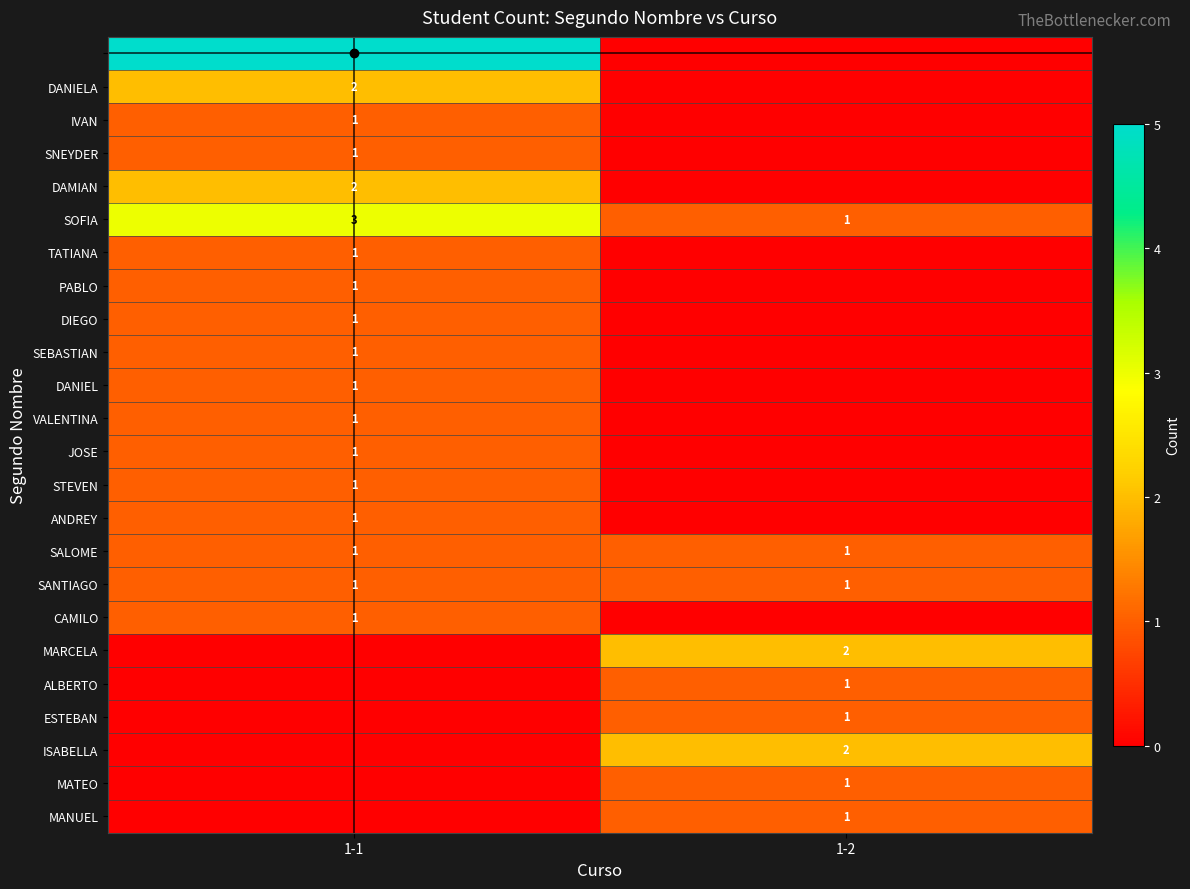

Is the value of DAMIAN at 1-1 greater than the value of SNEYDER at 1-1?

Yes